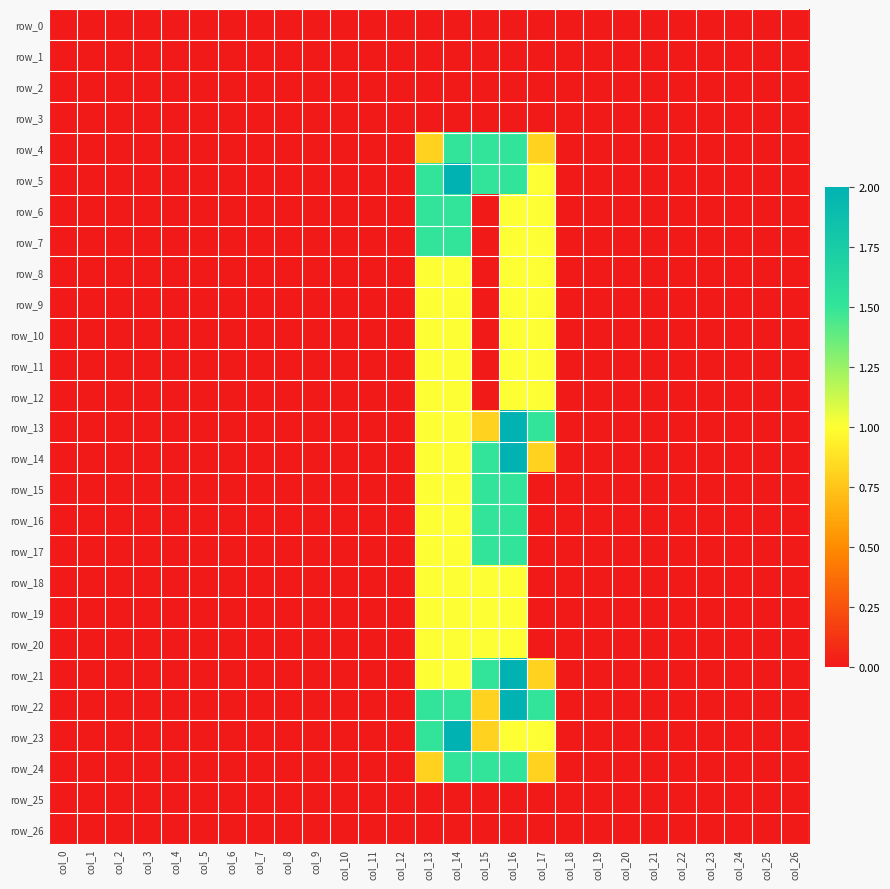

Reading left to right, transcribe all the data shown in this chart.

row_0: 0.0	0.0	0.0	0.0	0.0	0.0	0.0	0.0	0.0	0.0	0.0	0.0	0.0	0.0	0.0	0.0	0.0	0.0	0.0	0.0	0.0	0.0	0.0	0.0	0.0	0.0	0.0
row_1: 0.0	0.0	0.0	0.0	0.0	0.0	0.0	0.0	0.0	0.0	0.0	0.0	0.0	0.0	0.0	0.0	0.0	0.0	0.0	0.0	0.0	0.0	0.0	0.0	0.0	0.0	0.0
row_2: 0.0	0.0	0.0	0.0	0.0	0.0	0.0	0.0	0.0	0.0	0.0	0.0	0.0	0.0	0.0	0.0	0.0	0.0	0.0	0.0	0.0	0.0	0.0	0.0	0.0	0.0	0.0
row_3: 0.0	0.0	0.0	0.0	0.0	0.0	0.0	0.0	0.0	0.0	0.0	0.0	0.0	0.0	0.0	0.0	0.0	0.0	0.0	0.0	0.0	0.0	0.0	0.0	0.0	0.0	0.0
row_4: 0.0	0.0	0.0	0.0	0.0	0.0	0.0	0.0	0.0	0.0	0.0	0.0	0.0	0.8	1.5	1.5	1.5	0.8	0.0	0.0	0.0	0.0	0.0	0.0	0.0	0.0	0.0
row_5: 0.0	0.0	0.0	0.0	0.0	0.0	0.0	0.0	0.0	0.0	0.0	0.0	0.0	1.5	2.0	1.5	1.5	1.0	0.0	0.0	0.0	0.0	0.0	0.0	0.0	0.0	0.0
row_6: 0.0	0.0	0.0	0.0	0.0	0.0	0.0	0.0	0.0	0.0	0.0	0.0	0.0	1.5	1.5	0.0	1.0	1.0	0.0	0.0	0.0	0.0	0.0	0.0	0.0	0.0	0.0
row_7: 0.0	0.0	0.0	0.0	0.0	0.0	0.0	0.0	0.0	0.0	0.0	0.0	0.0	1.5	1.5	0.0	1.0	1.0	0.0	0.0	0.0	0.0	0.0	0.0	0.0	0.0	0.0
row_8: 0.0	0.0	0.0	0.0	0.0	0.0	0.0	0.0	0.0	0.0	0.0	0.0	0.0	1.0	1.0	0.0	1.0	1.0	0.0	0.0	0.0	0.0	0.0	0.0	0.0	0.0	0.0
row_9: 0.0	0.0	0.0	0.0	0.0	0.0	0.0	0.0	0.0	0.0	0.0	0.0	0.0	1.0	1.0	0.0	1.0	1.0	0.0	0.0	0.0	0.0	0.0	0.0	0.0	0.0	0.0
row_10: 0.0	0.0	0.0	0.0	0.0	0.0	0.0	0.0	0.0	0.0	0.0	0.0	0.0	1.0	1.0	0.0	1.0	1.0	0.0	0.0	0.0	0.0	0.0	0.0	0.0	0.0	0.0
row_11: 0.0	0.0	0.0	0.0	0.0	0.0	0.0	0.0	0.0	0.0	0.0	0.0	0.0	1.0	1.0	0.0	1.0	1.0	0.0	0.0	0.0	0.0	0.0	0.0	0.0	0.0	0.0
row_12: 0.0	0.0	0.0	0.0	0.0	0.0	0.0	0.0	0.0	0.0	0.0	0.0	0.0	1.0	1.0	0.0	1.0	1.0	0.0	0.0	0.0	0.0	0.0	0.0	0.0	0.0	0.0
row_13: 0.0	0.0	0.0	0.0	0.0	0.0	0.0	0.0	0.0	0.0	0.0	0.0	0.0	1.0	1.0	0.8	2.0	1.5	0.0	0.0	0.0	0.0	0.0	0.0	0.0	0.0	0.0
row_14: 0.0	0.0	0.0	0.0	0.0	0.0	0.0	0.0	0.0	0.0	0.0	0.0	0.0	1.0	1.0	1.5	2.0	0.8	0.0	0.0	0.0	0.0	0.0	0.0	0.0	0.0	0.0
row_15: 0.0	0.0	0.0	0.0	0.0	0.0	0.0	0.0	0.0	0.0	0.0	0.0	0.0	1.0	1.0	1.5	1.5	0.0	0.0	0.0	0.0	0.0	0.0	0.0	0.0	0.0	0.0
row_16: 0.0	0.0	0.0	0.0	0.0	0.0	0.0	0.0	0.0	0.0	0.0	0.0	0.0	1.0	1.0	1.5	1.5	0.0	0.0	0.0	0.0	0.0	0.0	0.0	0.0	0.0	0.0
row_17: 0.0	0.0	0.0	0.0	0.0	0.0	0.0	0.0	0.0	0.0	0.0	0.0	0.0	1.0	1.0	1.5	1.5	0.0	0.0	0.0	0.0	0.0	0.0	0.0	0.0	0.0	0.0
row_18: 0.0	0.0	0.0	0.0	0.0	0.0	0.0	0.0	0.0	0.0	0.0	0.0	0.0	1.0	1.0	1.0	1.0	0.0	0.0	0.0	0.0	0.0	0.0	0.0	0.0	0.0	0.0
row_19: 0.0	0.0	0.0	0.0	0.0	0.0	0.0	0.0	0.0	0.0	0.0	0.0	0.0	1.0	1.0	1.0	1.0	0.0	0.0	0.0	0.0	0.0	0.0	0.0	0.0	0.0	0.0
row_20: 0.0	0.0	0.0	0.0	0.0	0.0	0.0	0.0	0.0	0.0	0.0	0.0	0.0	1.0	1.0	1.0	1.0	0.0	0.0	0.0	0.0	0.0	0.0	0.0	0.0	0.0	0.0
row_21: 0.0	0.0	0.0	0.0	0.0	0.0	0.0	0.0	0.0	0.0	0.0	0.0	0.0	1.0	1.0	1.5	2.0	0.8	0.0	0.0	0.0	0.0	0.0	0.0	0.0	0.0	0.0
row_22: 0.0	0.0	0.0	0.0	0.0	0.0	0.0	0.0	0.0	0.0	0.0	0.0	0.0	1.5	1.5	0.8	2.0	1.5	0.0	0.0	0.0	0.0	0.0	0.0	0.0	0.0	0.0
row_23: 0.0	0.0	0.0	0.0	0.0	0.0	0.0	0.0	0.0	0.0	0.0	0.0	0.0	1.5	2.0	0.8	1.0	1.0	0.0	0.0	0.0	0.0	0.0	0.0	0.0	0.0	0.0
row_24: 0.0	0.0	0.0	0.0	0.0	0.0	0.0	0.0	0.0	0.0	0.0	0.0	0.0	0.8	1.5	1.5	1.5	0.8	0.0	0.0	0.0	0.0	0.0	0.0	0.0	0.0	0.0
row_25: 0.0	0.0	0.0	0.0	0.0	0.0	0.0	0.0	0.0	0.0	0.0	0.0	0.0	0.0	0.0	0.0	0.0	0.0	0.0	0.0	0.0	0.0	0.0	0.0	0.0	0.0	0.0
row_26: 0.0	0.0	0.0	0.0	0.0	0.0	0.0	0.0	0.0	0.0	0.0	0.0	0.0	0.0	0.0	0.0	0.0	0.0	0.0	0.0	0.0	0.0	0.0	0.0	0.0	0.0	0.0